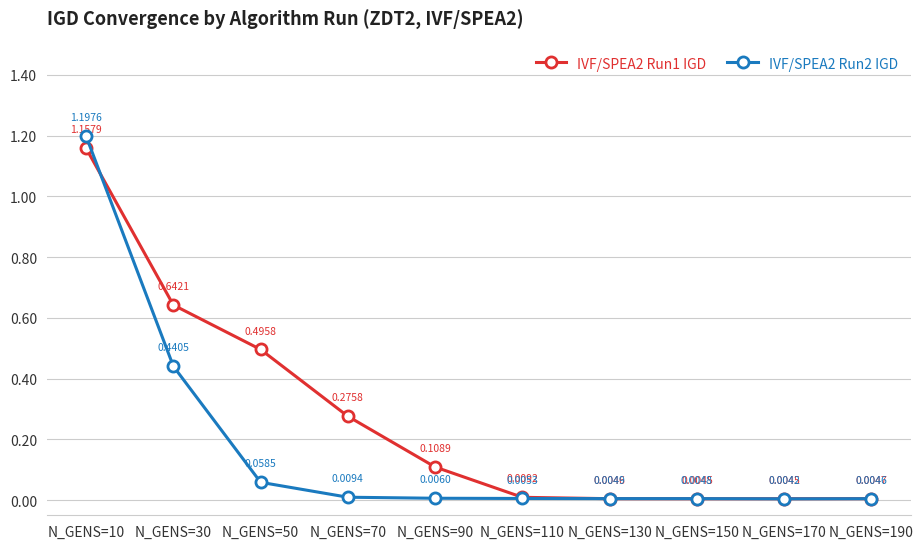

Which category has the highest value across all series?

N_GENS=10